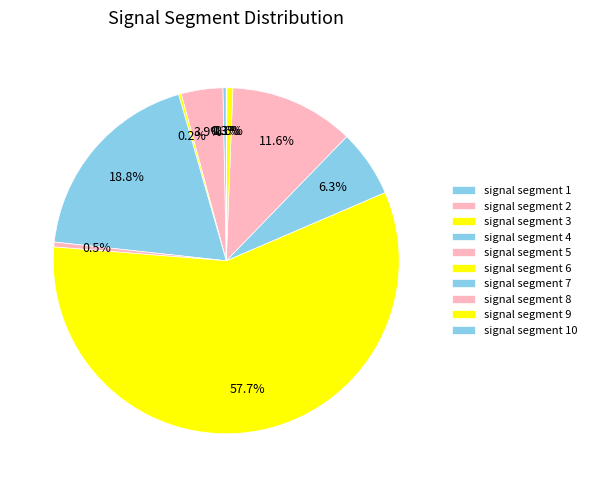

To the nearest percent, what portion does signal segment 4 represent?

19%